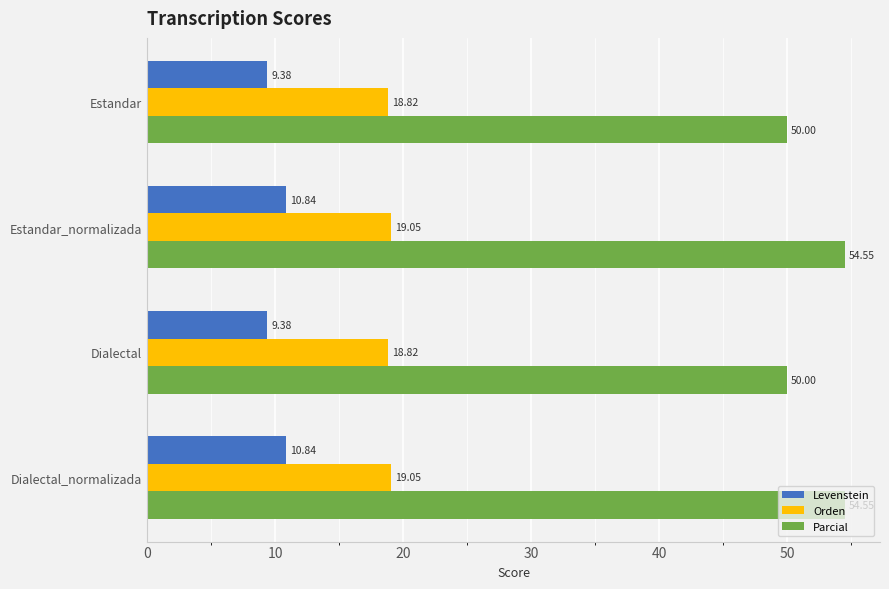

What is the difference between the second highest and second lowest values in the Parcial series?

4.5